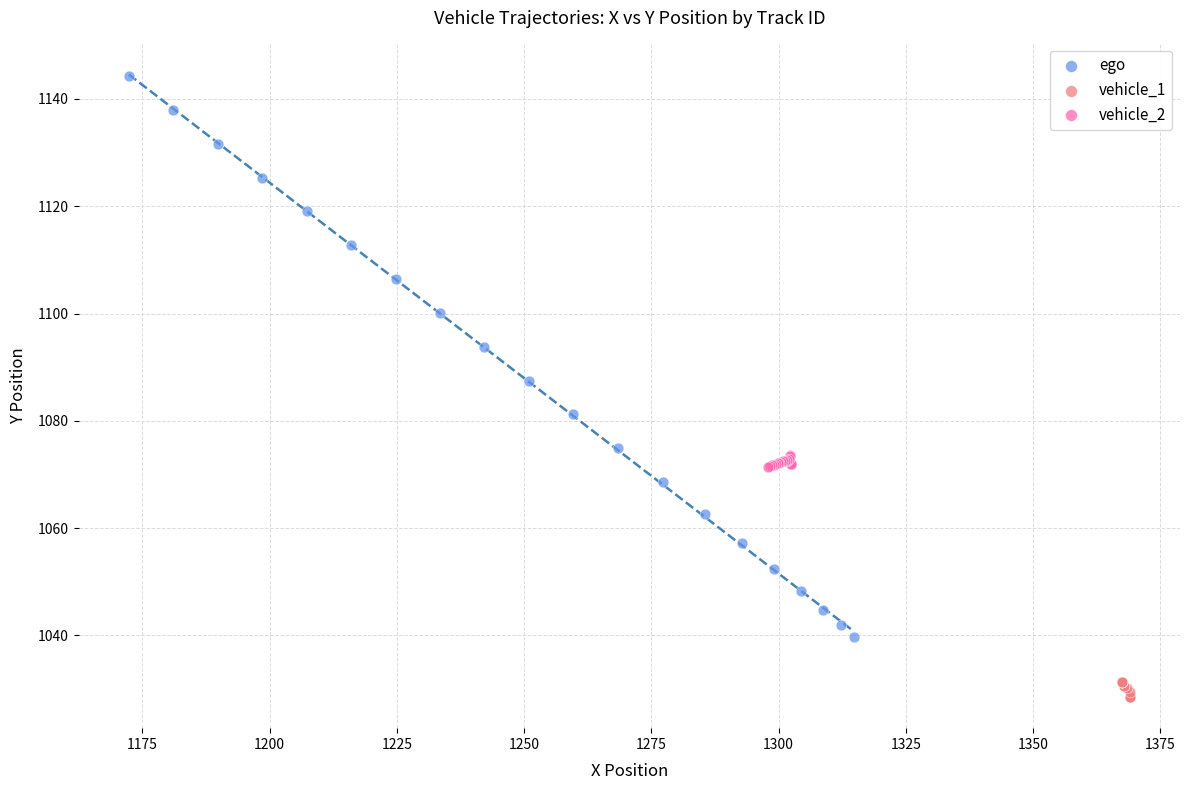

Which series contains the highest Y value?

ego